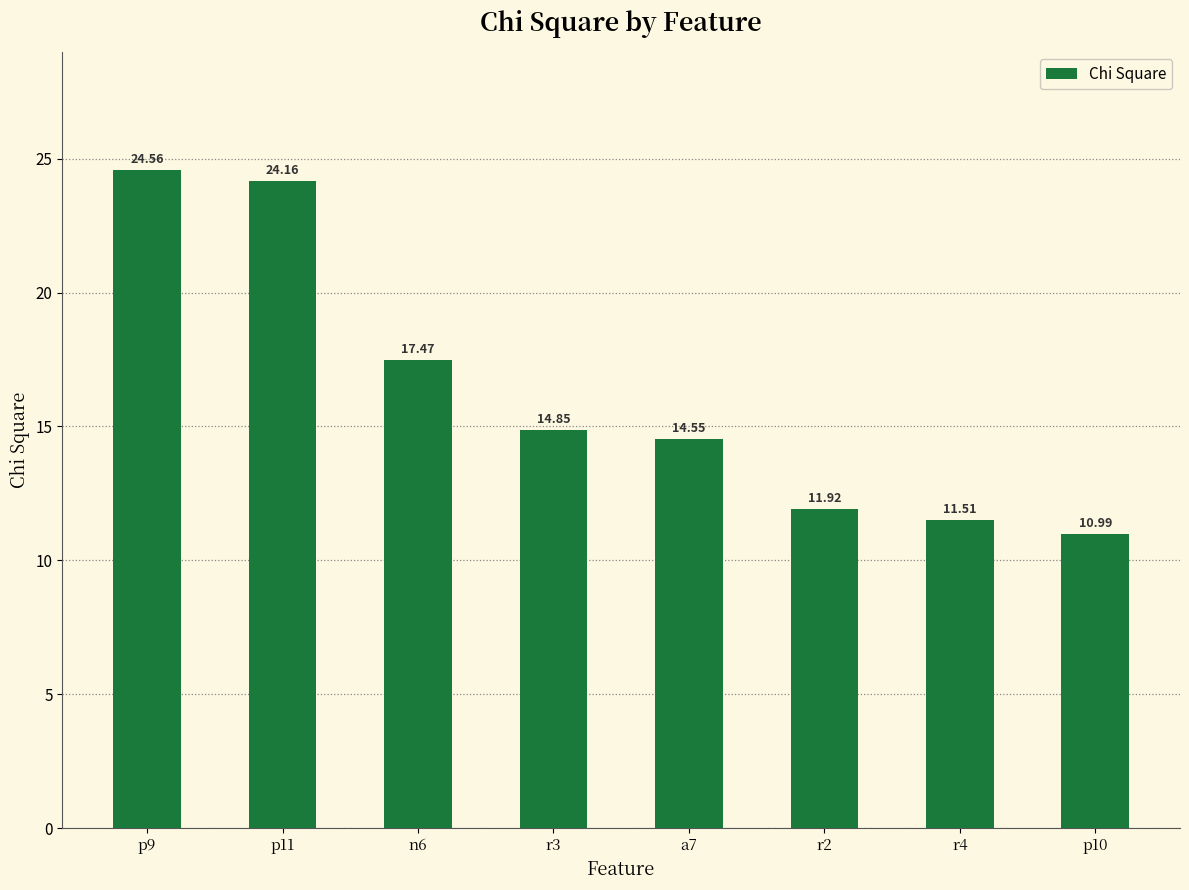

The chart shows a value of 14.9 at r3. True or false?

True